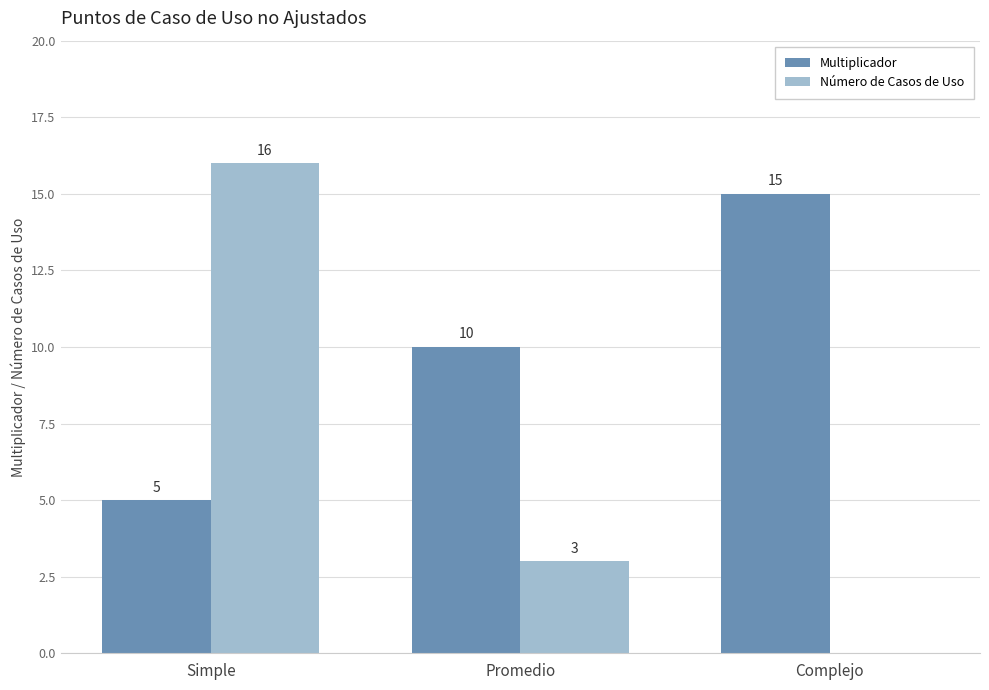

At which category is the sum across all series the highest?

Simple